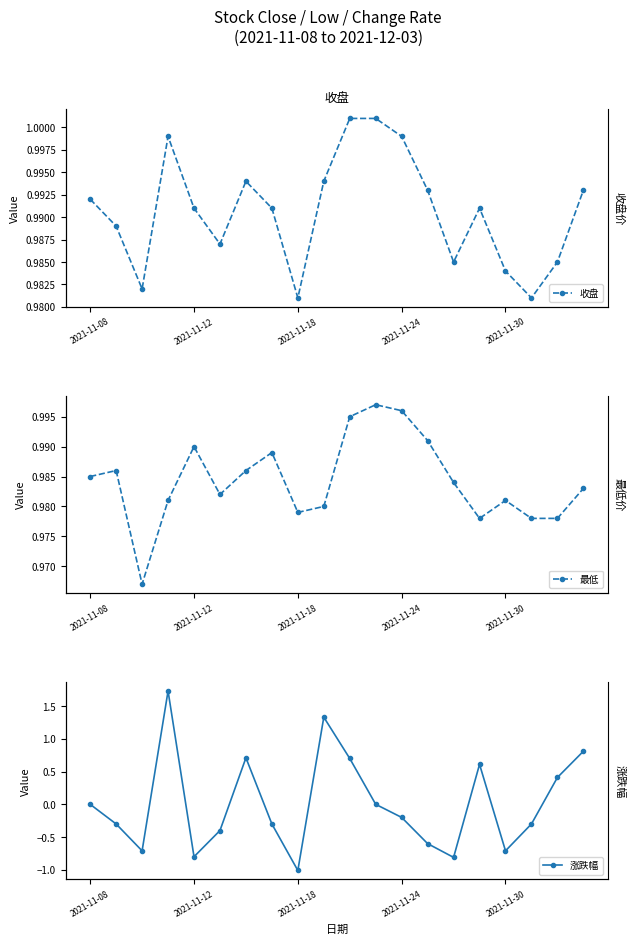

Which series has the largest total across all categories?

收盘